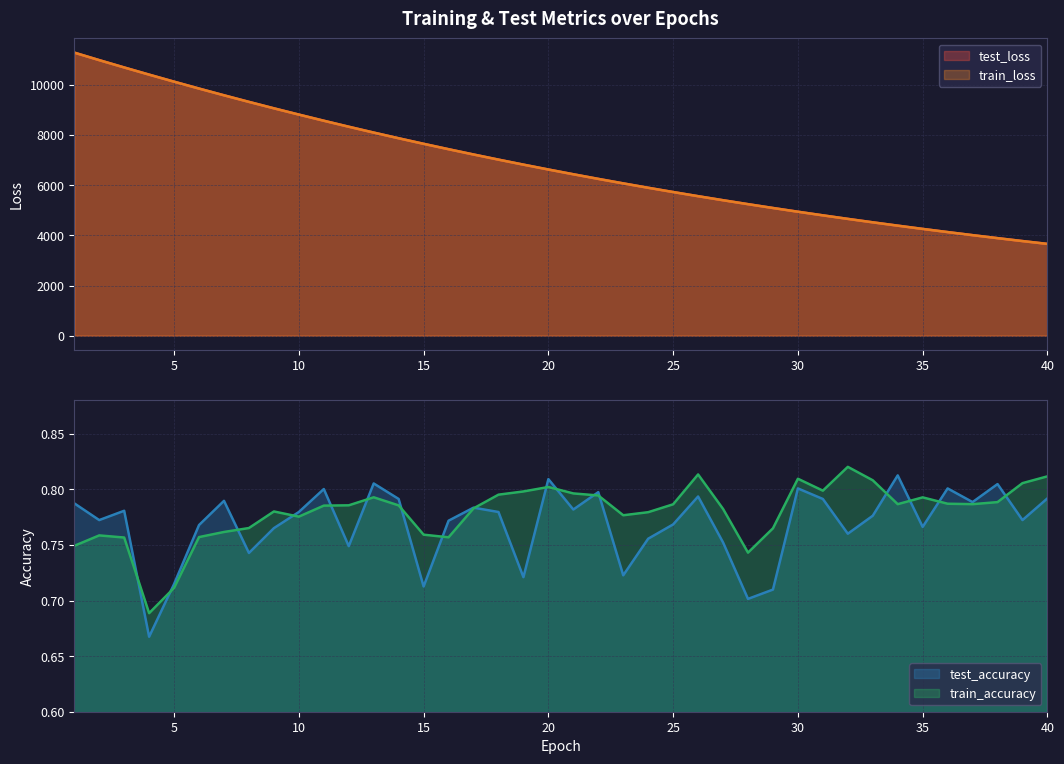

What is the average value of the test_loss series?

6862.2